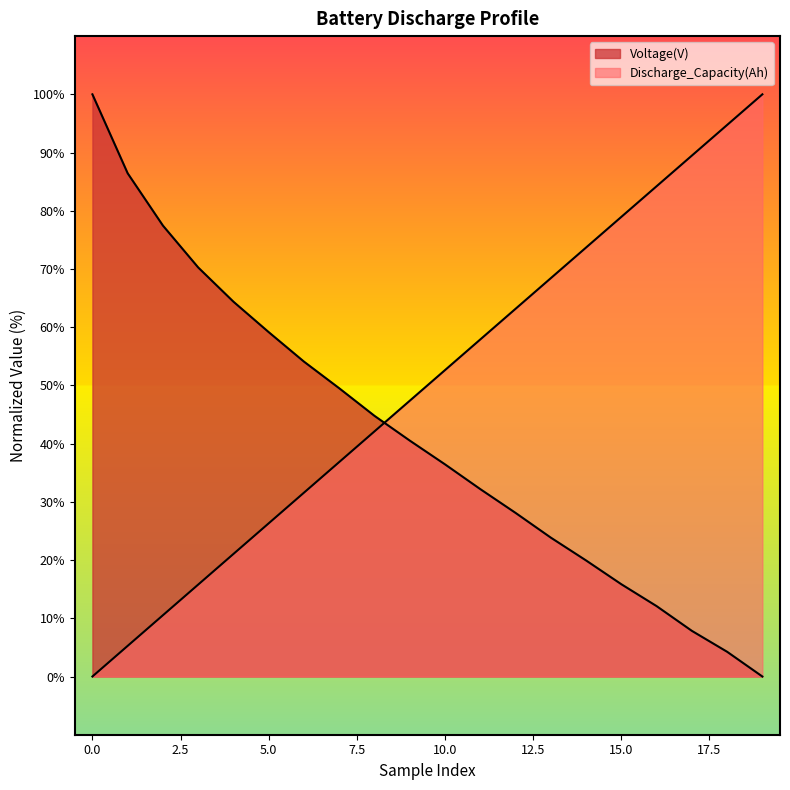

Which series has the largest total across all categories?

Discharge_Capacity(Ah)